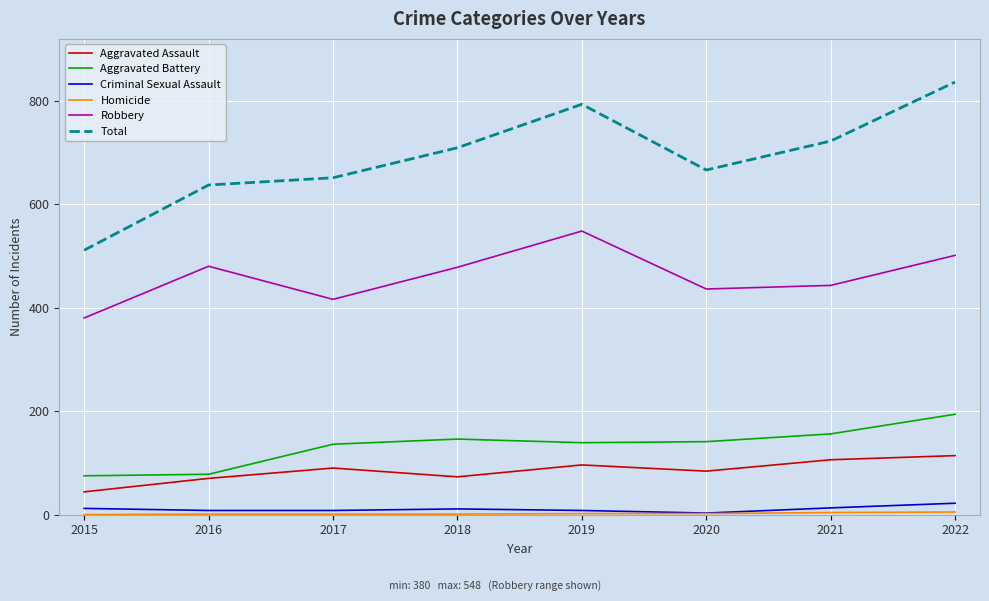

Which category has the lowest value in the Total series?

2015